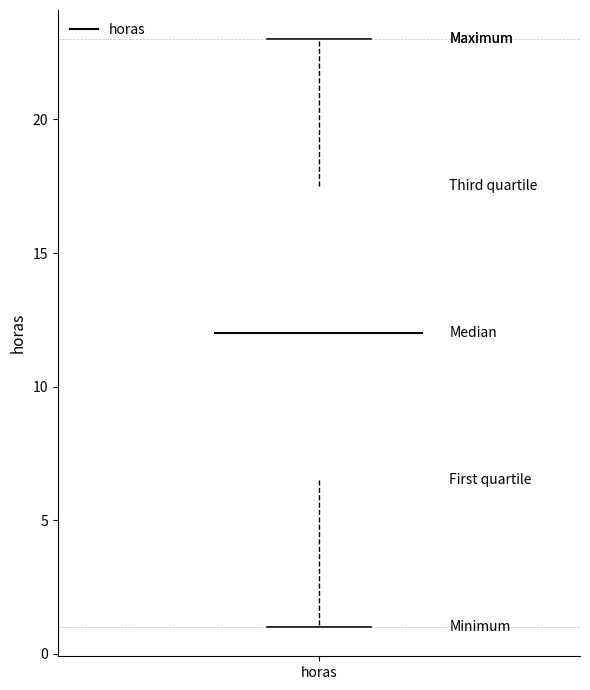

Read this box plot against the y-axis: the position of the median line, the range covered by the box, and the ends of both whiskers. The values are not printed on the chart, so give them approximately, as read against the axis.

median 12.0, box 6.5 to 17.5, whiskers 1.0 to 23.0